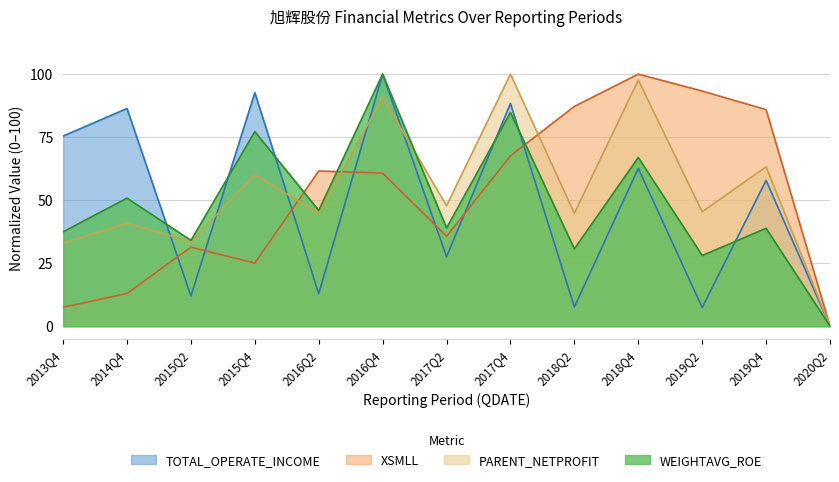

Read the WEIGHTAVG_ROE value at 2018Q2.

30.7